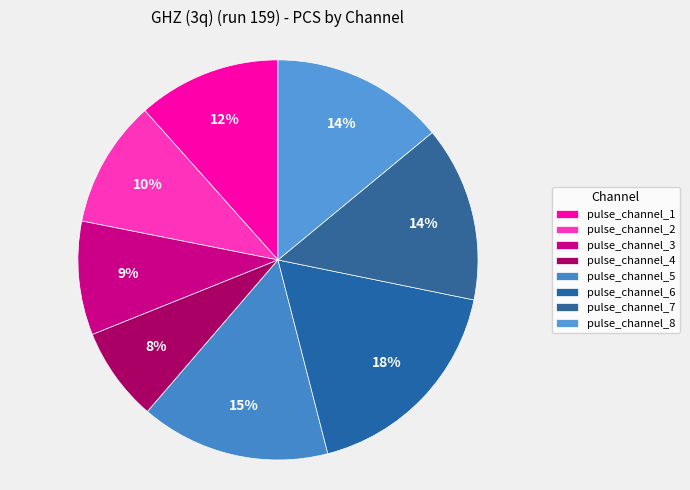

Is it true that pulse_channel_2 is 1% of the pie?

False